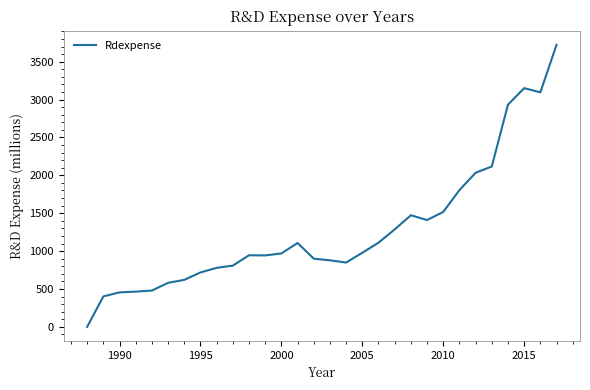

What is the difference between the maximum and minimum values?

3723